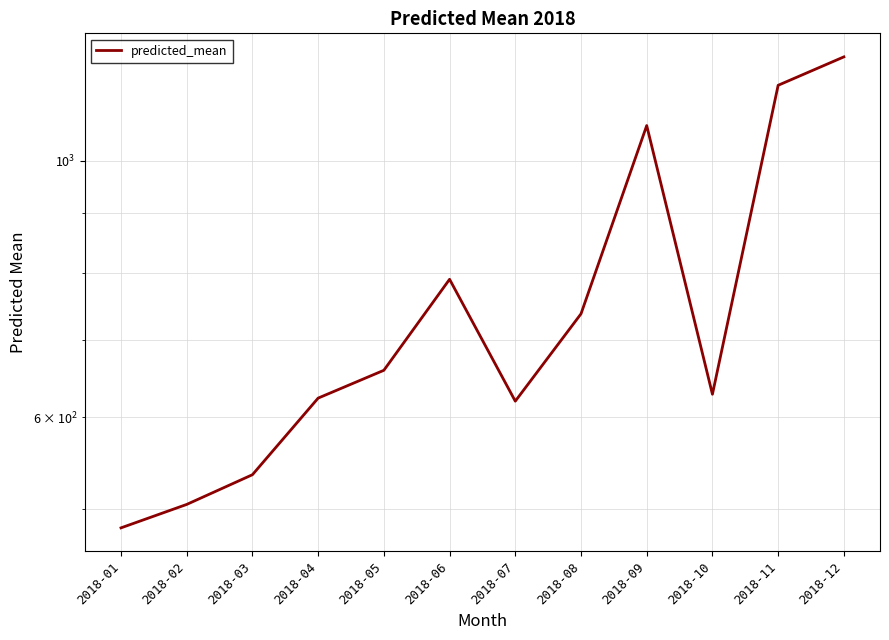

What is the change in value from 2018-06 to 2018-11?

+372.3